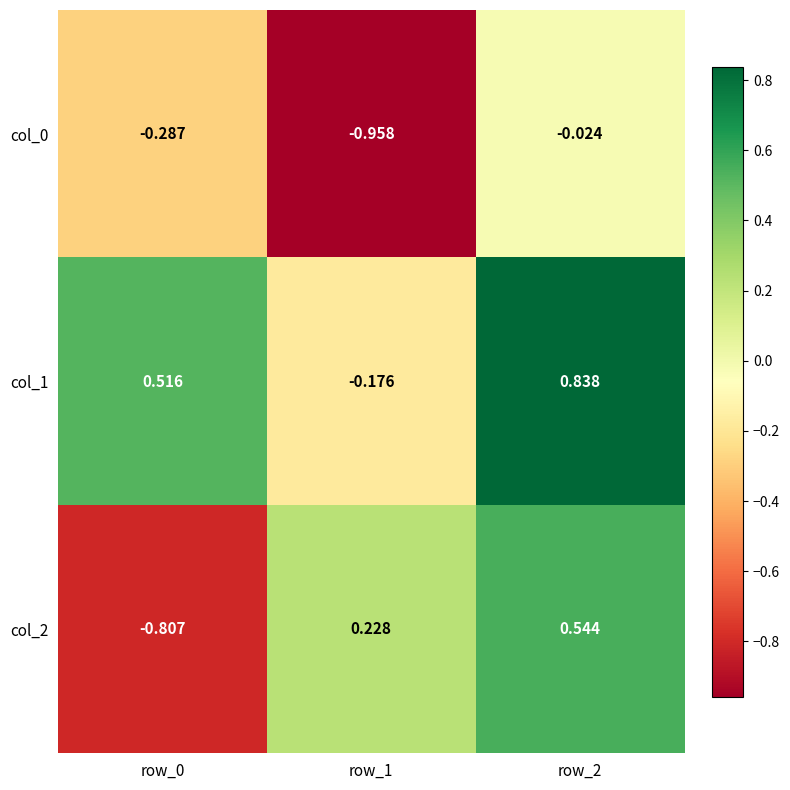

Which series has the largest range (max minus min)?

col_2